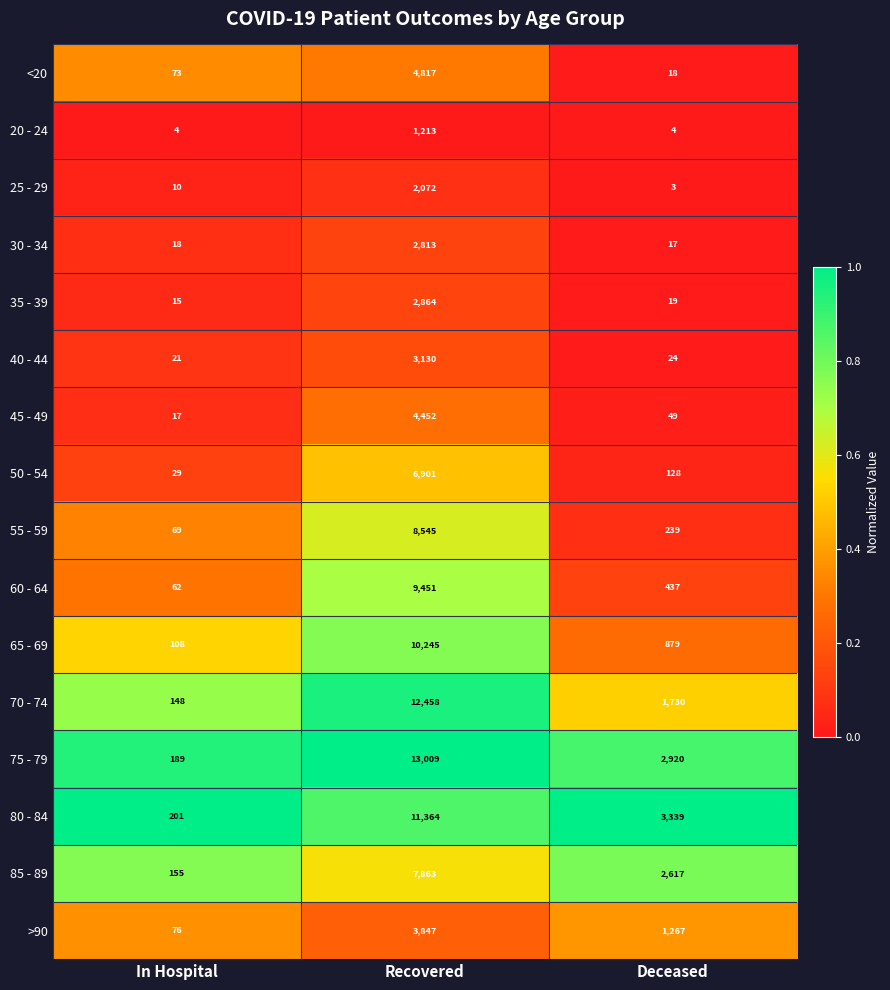

List the series in order of their peak value, highest first.

75 - 79, 70 - 74, 80 - 84, 65 - 69, 60 - 64, 55 - 59, 85 - 89, 50 - 54, <20, 45 - 49, >90, 40 - 44, 35 - 39, 30 - 34, 25 - 29, 20 - 24